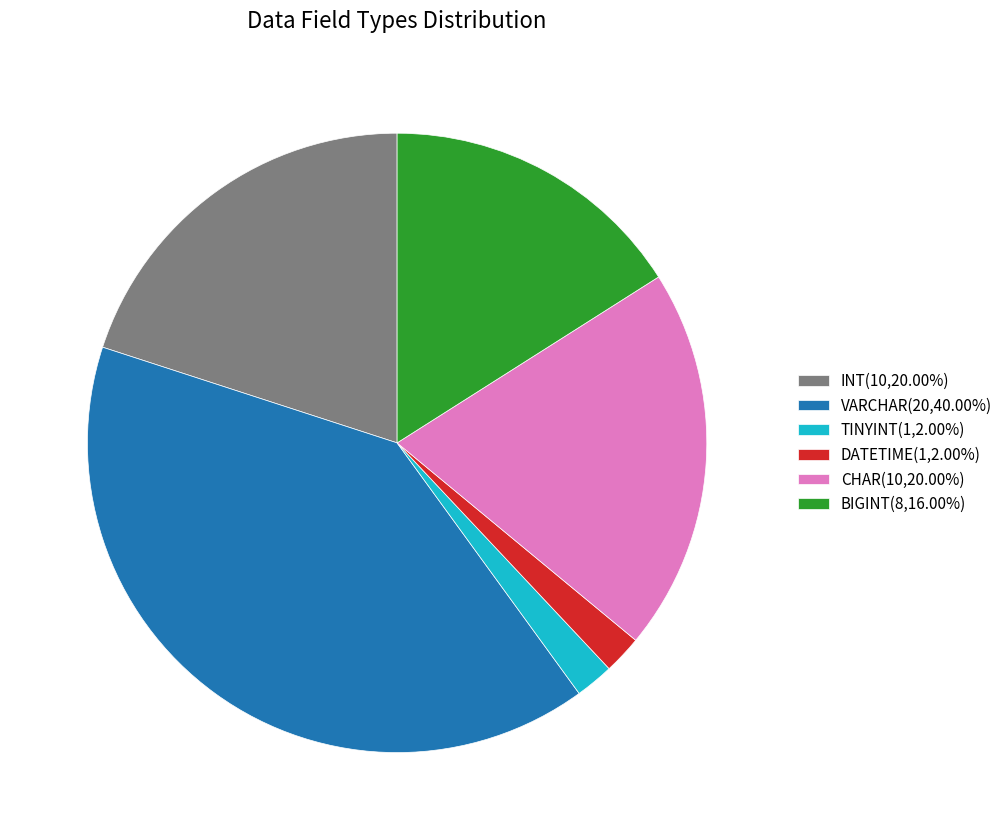

Approximately how many times larger is the value at CHAR(10,20.00%) compared to VARCHAR(20,40.00%)?

0.5